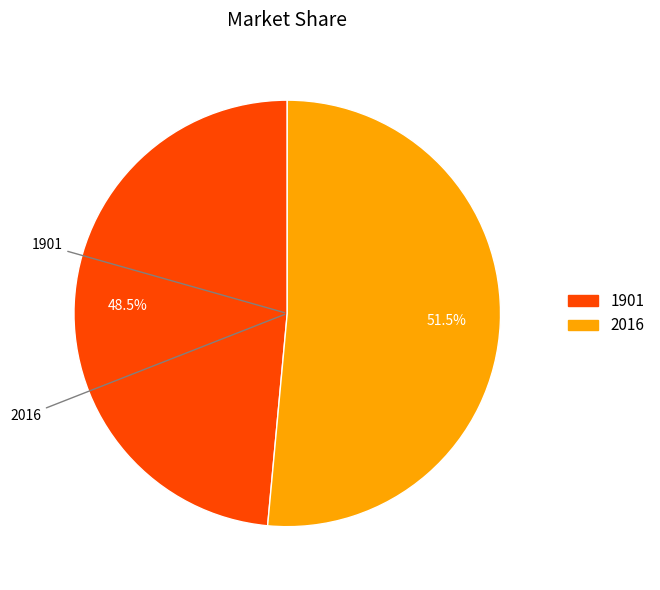

Is 2016 the majority of the pie?

Yes